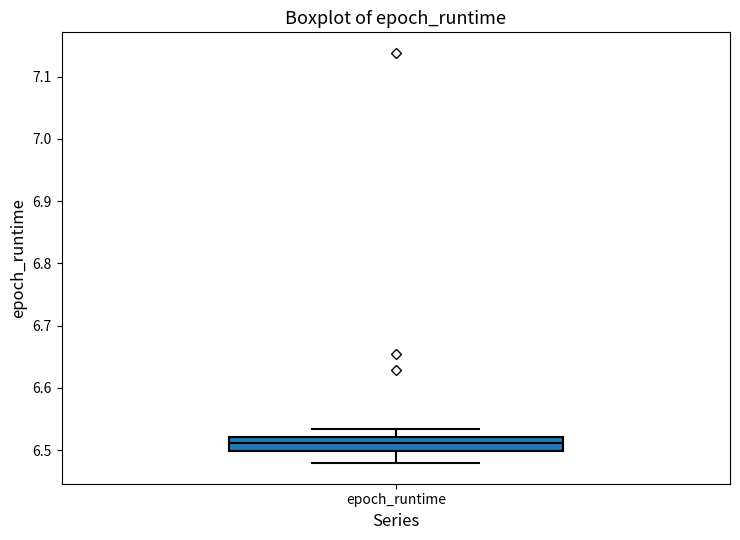

Read this box plot against the y-axis: the position of the median line, the range covered by the box, and the ends of both whiskers. The values are not printed on the chart, so give them approximately, as read against the axis.

median 6.51, box 6.50 to 6.52, whiskers 6.48 to 6.53